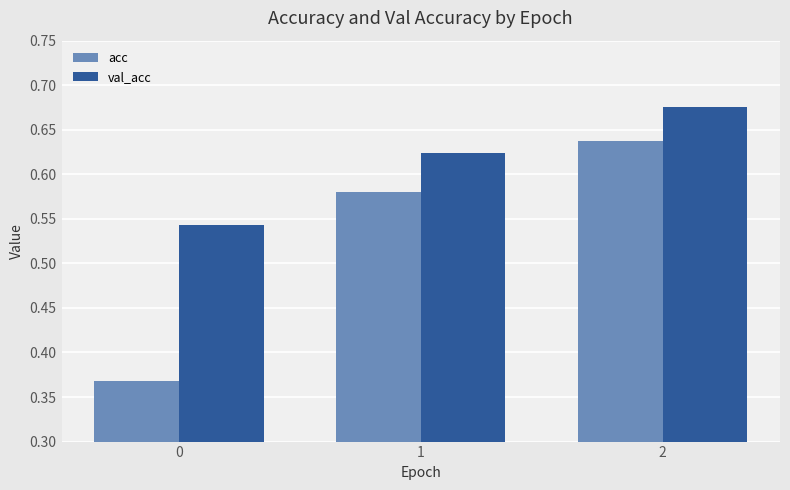

Is the value of val_acc at 2 greater than the value of acc at 2?

Yes